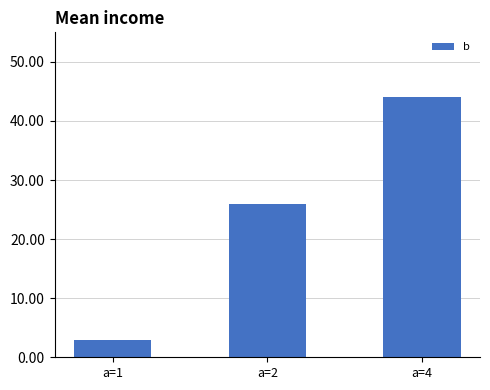

At which category does the chart reach its minimum across all series?

a=1